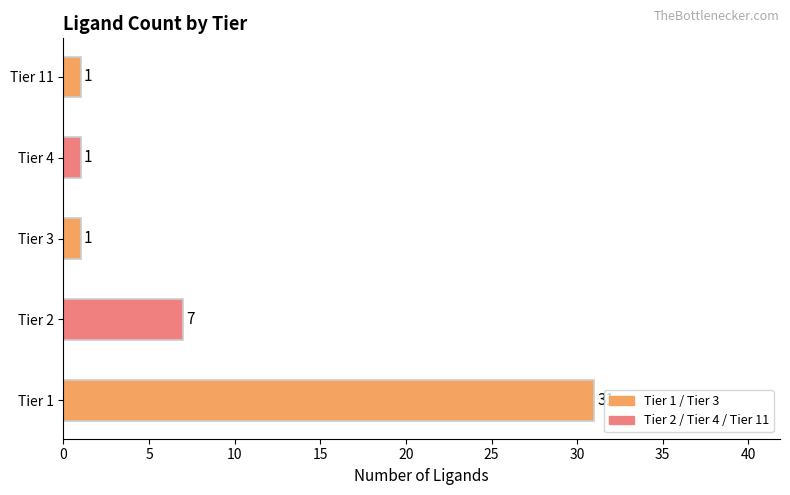

Reading bottom to top, transcribe all the data shown in this chart.

Tier 1=31	Tier 2=7	Tier 3=1	Tier 4=1	Tier 11=1